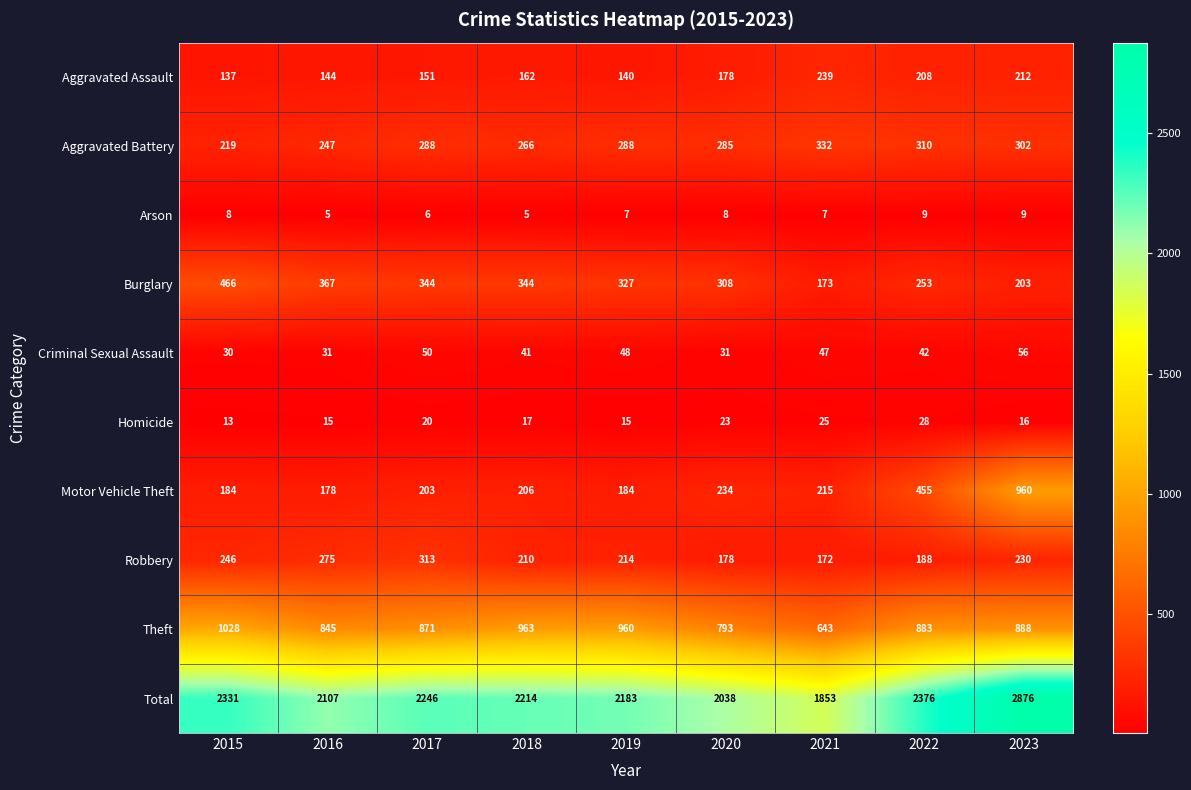

The value of Motor Vehicle Theft at 2021 is 215. True or false?

True